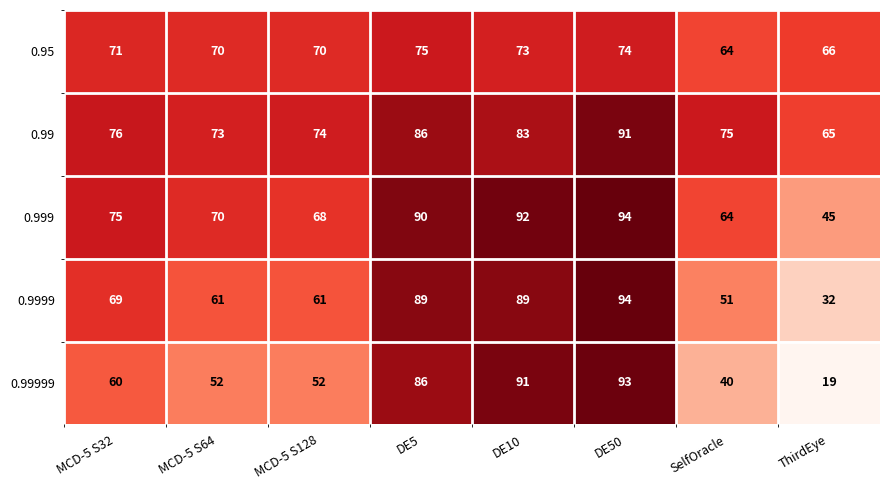

At how many categories does at least one series exceed 33?

8